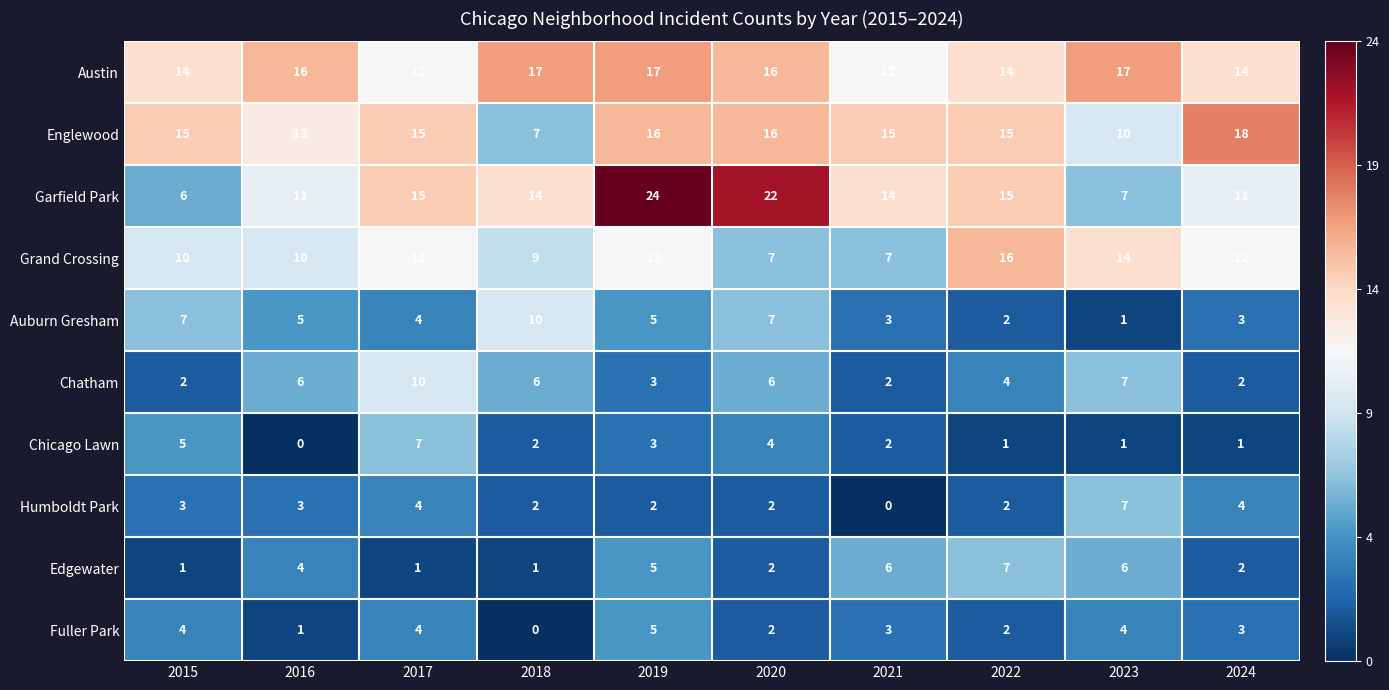

What is the maximum value for Humboldt Park?

7